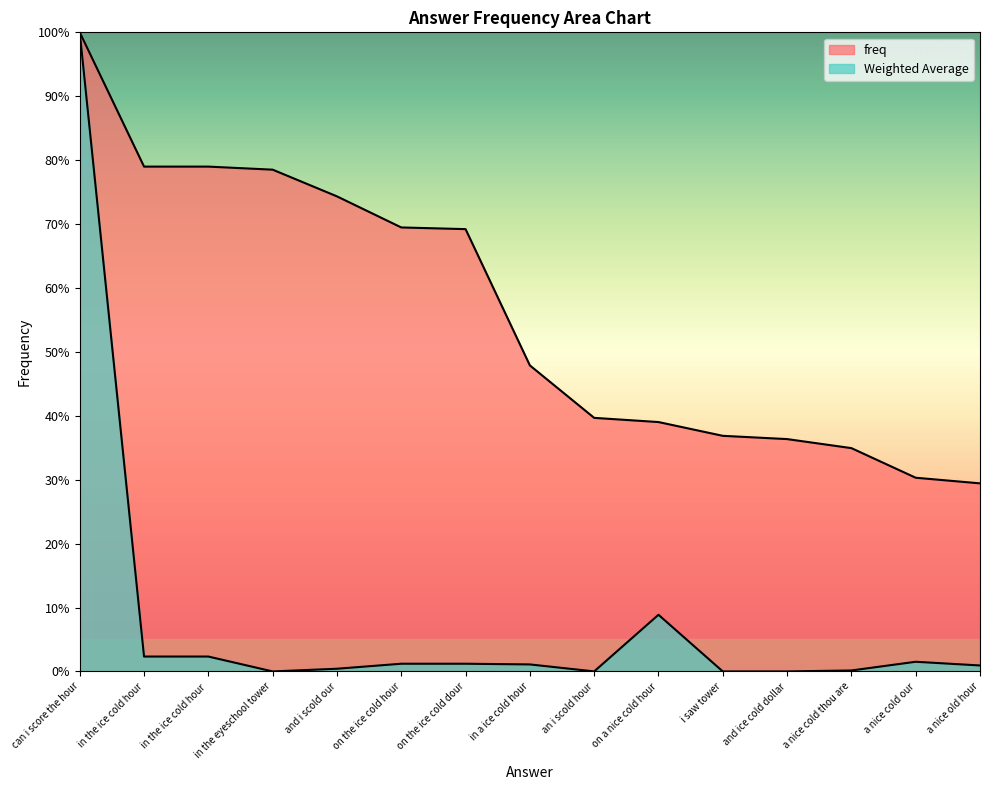

List the series in order of their overall mean, highest first.

freq, Weighted Average